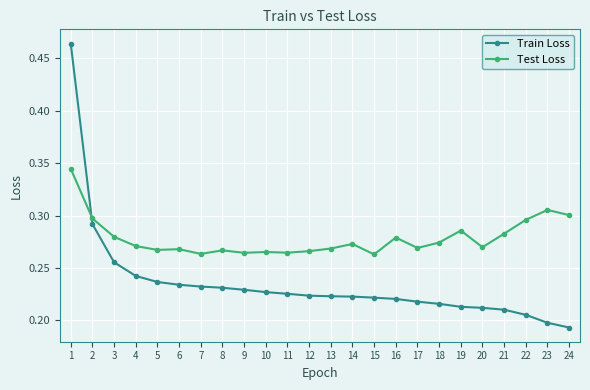

How many lines are shown in the chart?

2